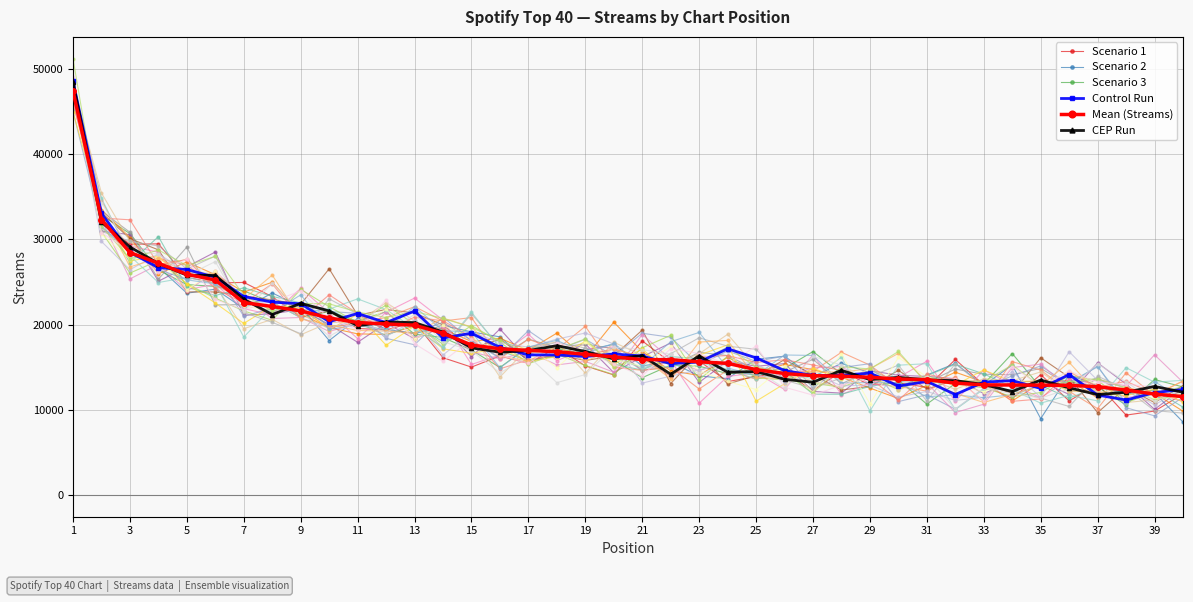

What is the smallest value displayed?

8563.6